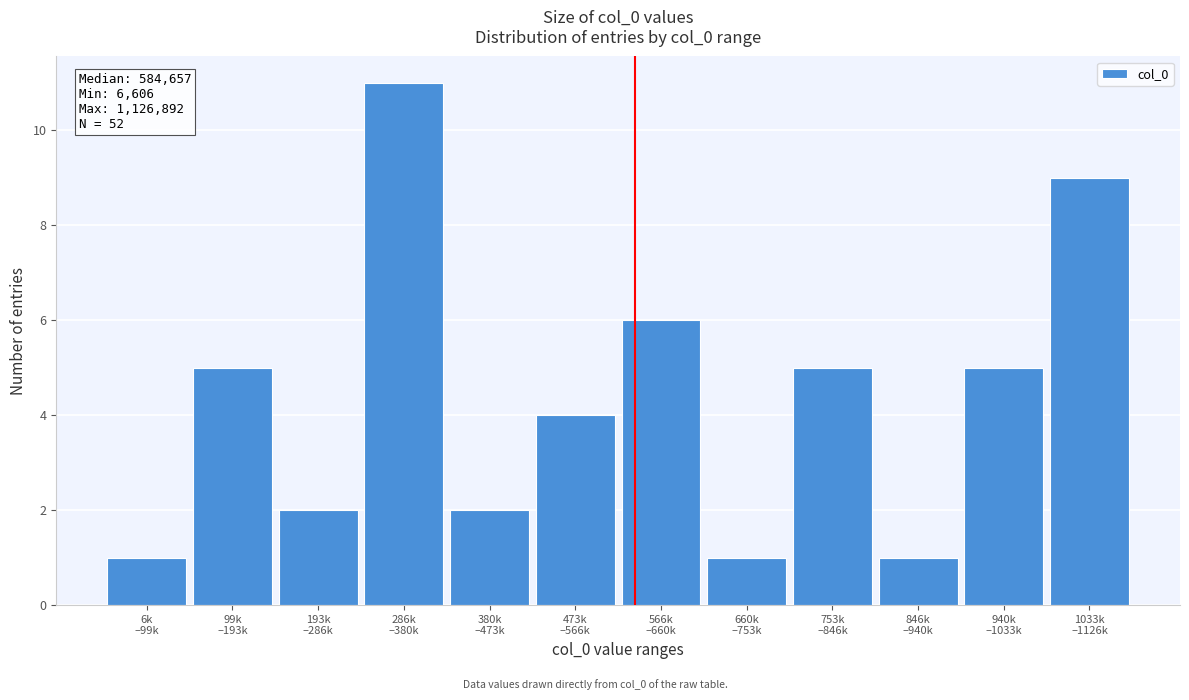

Reading right to left, extract all data points from this chart.

9	5	1	5	1	6	4	2	11	2	5	1